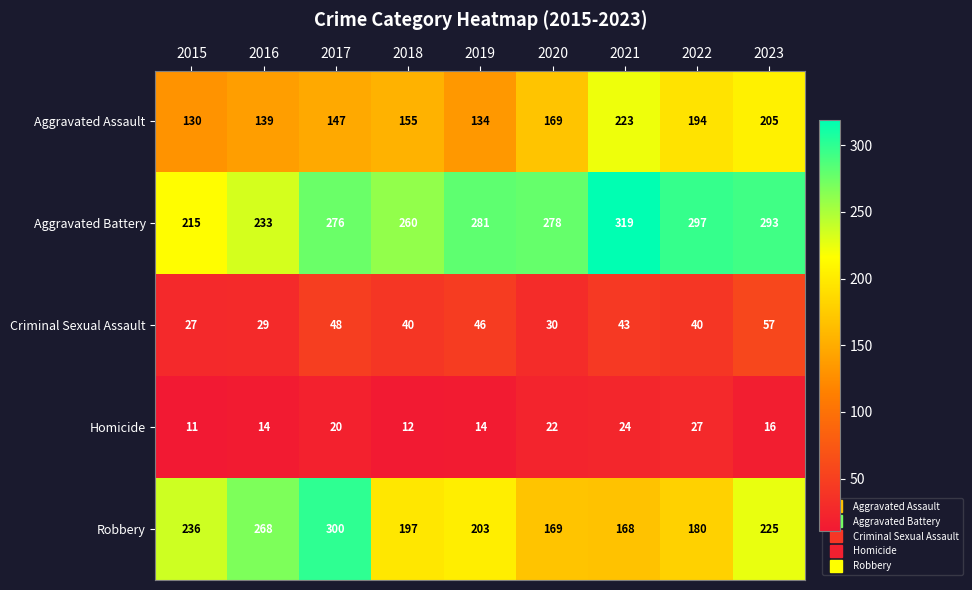

List the series in order of their peak value, lowest first.

Homicide, Criminal Sexual Assault, Aggravated Assault, Robbery, Aggravated Battery